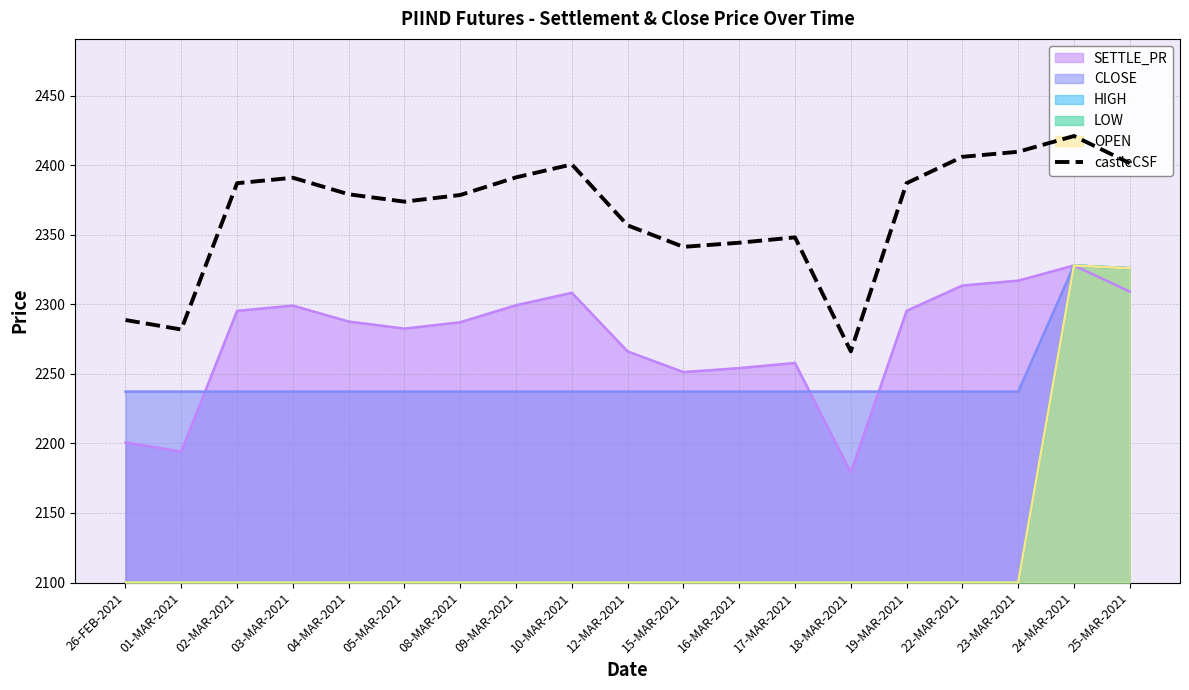

Reading left to right, what are all the values shown in this chart?

26-FEB-2021=2288.8	01-MAR-2021=2282.0	02-MAR-2021=2387.2	03-MAR-2021=2391.1	04-MAR-2021=2379.2	05-MAR-2021=2373.9	08-MAR-2021=2378.7	09-MAR-2021=2391.4	10-MAR-2021=2400.7	12-MAR-2021=2356.8	15-MAR-2021=2341.4	16-MAR-2021=2344.4	17-MAR-2021=2348.2	18-MAR-2021=2266.3	19-MAR-2021=2387.2	22-MAR-2021=2406.1	23-MAR-2021=2409.8	24-MAR-2021=2421.1	25-MAR-2021=2401.6